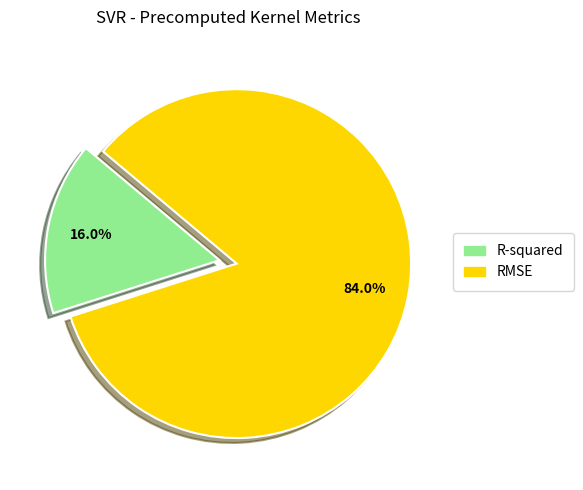

Which slice is the largest?

RMSE